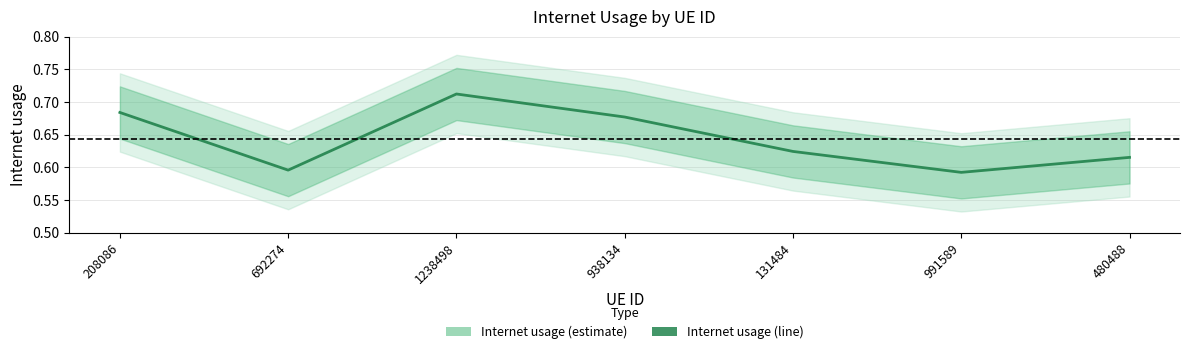

The chart shows a value of 0.6 at 991589. True or false?

True